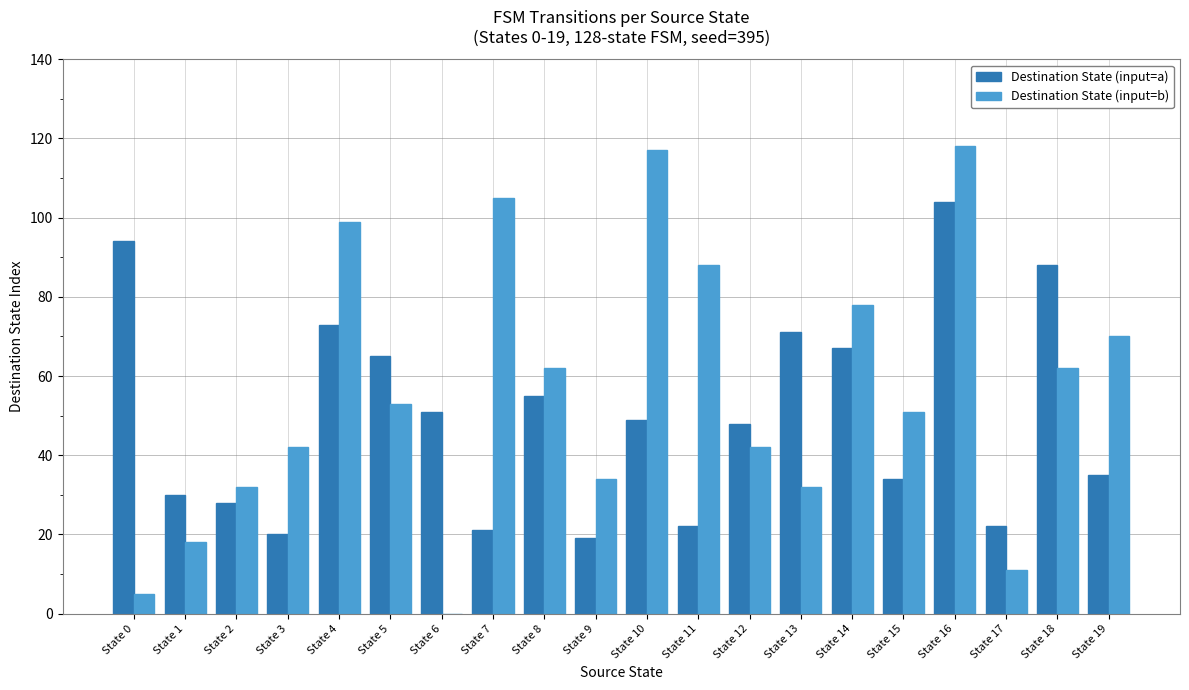

What is the sum of all Destination State (input=a) values?

996